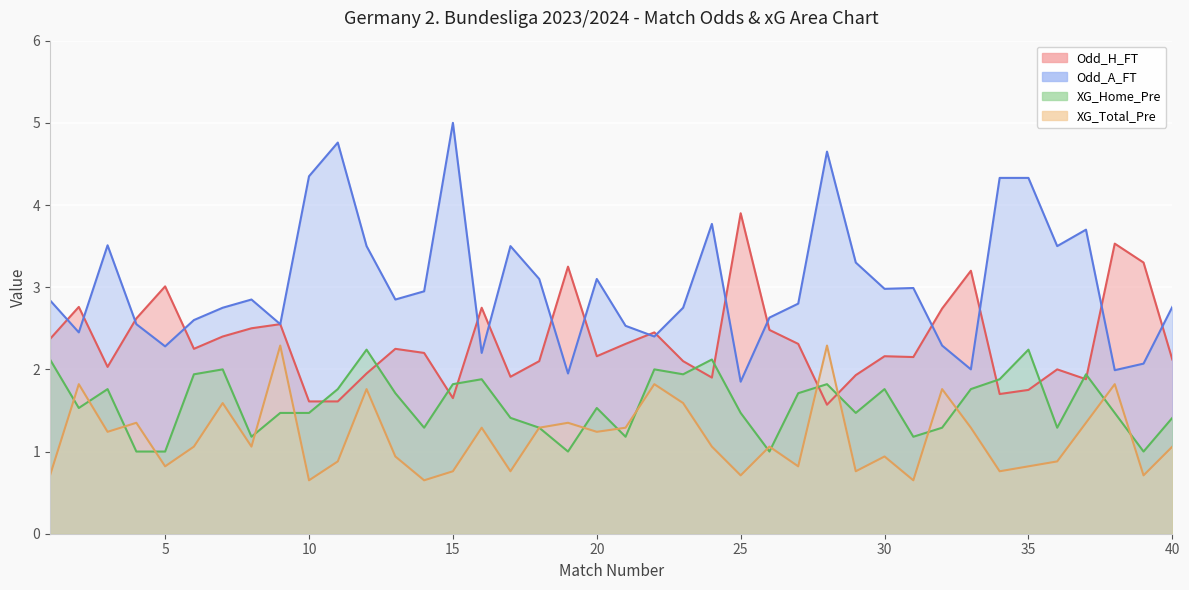

True or false: Odd_A_FT and XG_Home_Pre intersect in this chart.

False